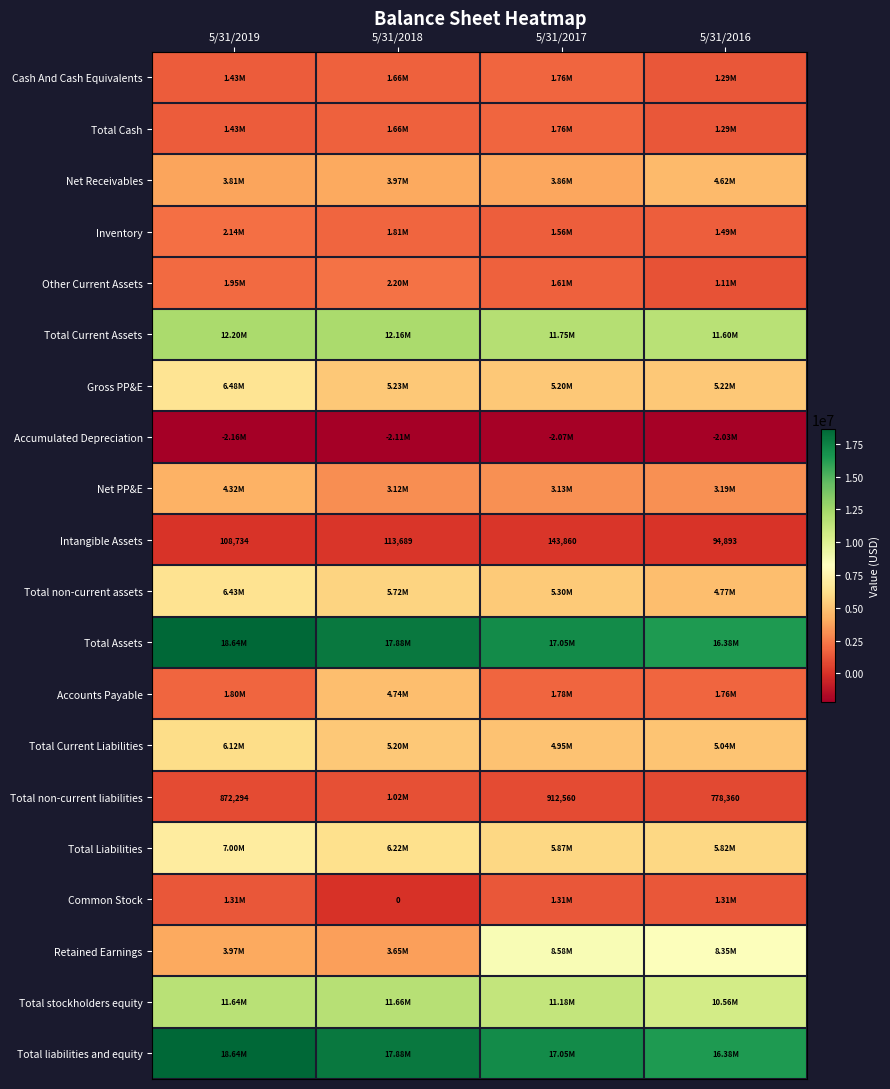

Rank the categories by Intangible Assets value from lowest to highest.

5/31/2016, 5/31/2019, 5/31/2018, 5/31/2017